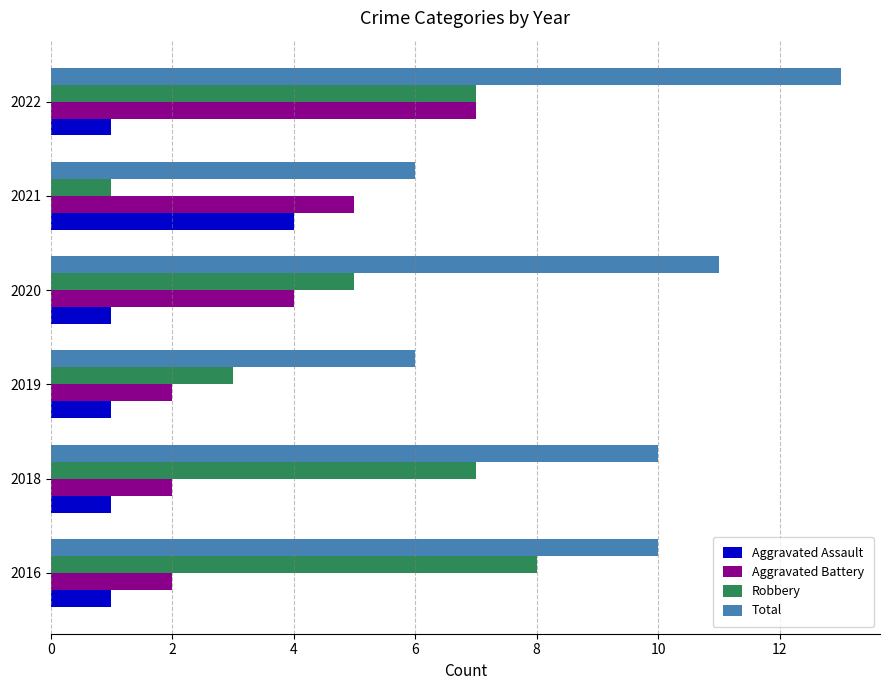

What is the spread (max minus min) of values at 2016?

9